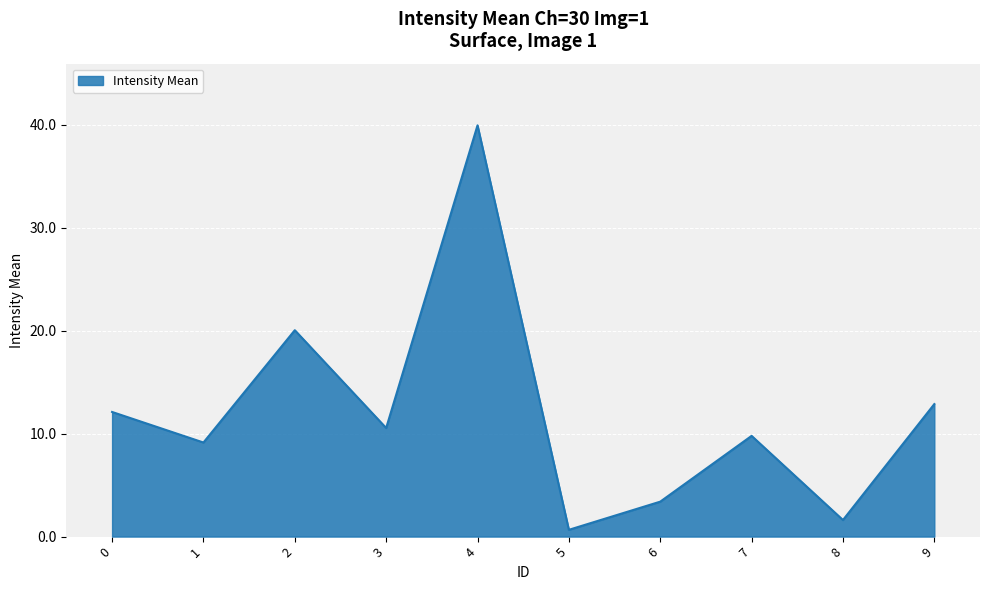

Rank the categories by value from lowest to highest.

5, 8, 6, 1, 7, 3, 0, 9, 2, 4